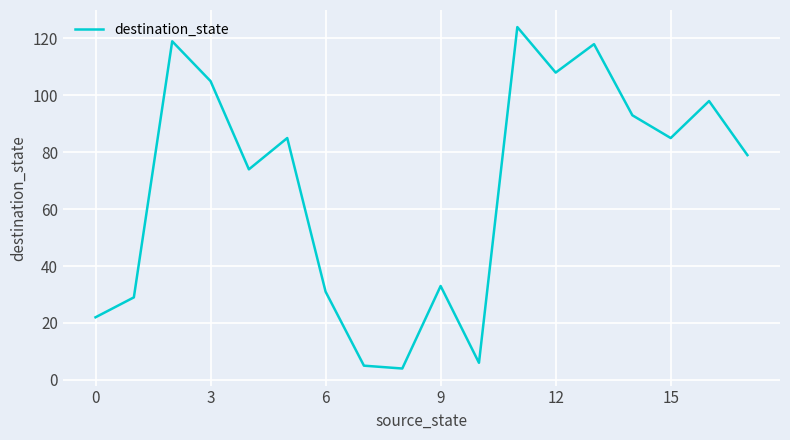

Reading right to left, list all the values displayed in this chart.

79	98	85	93	118	108	124	6	33	4	5	31	85	74	105	119	29	22